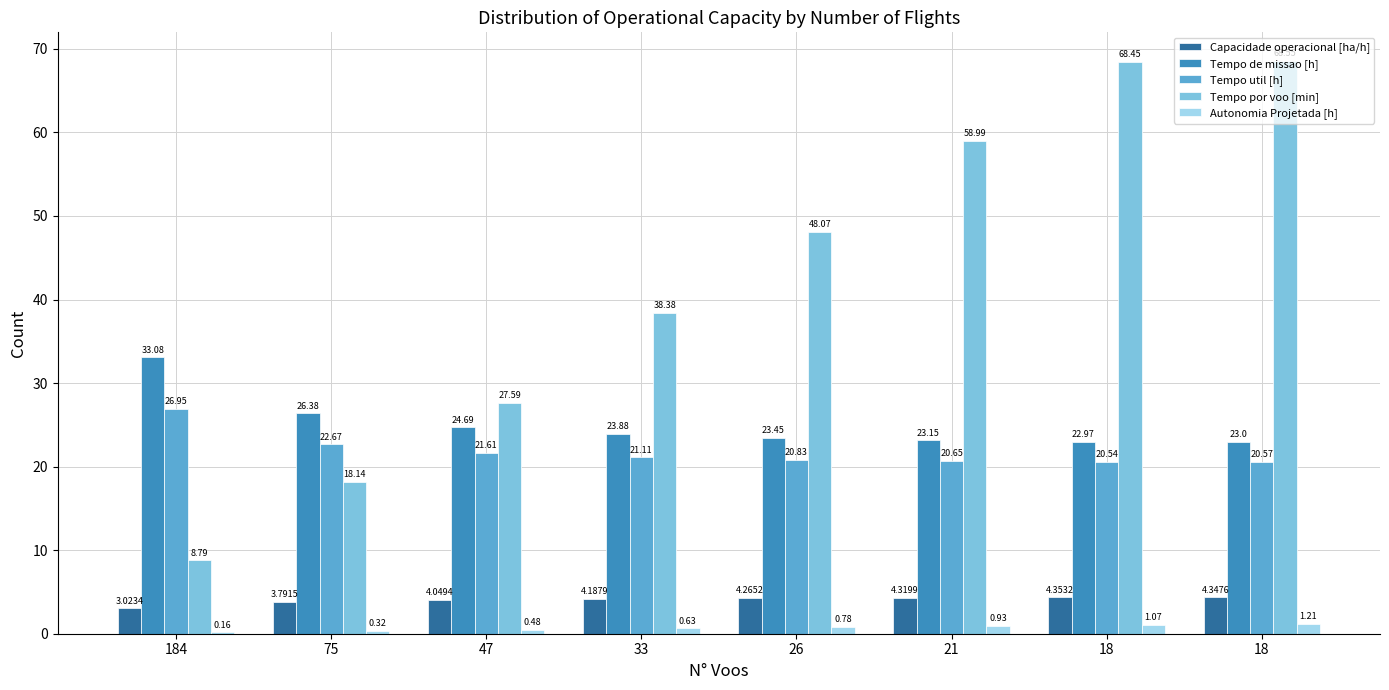

How many categories are shown in the chart?

8